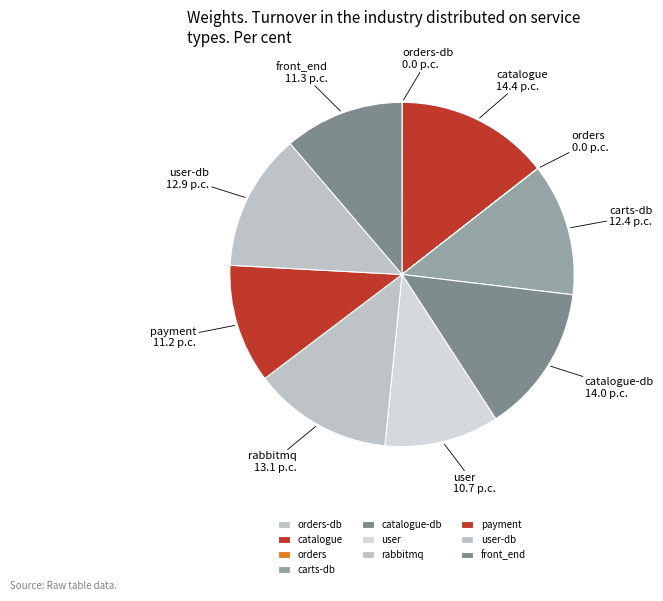

Is it true that user is 11% of the pie?

True